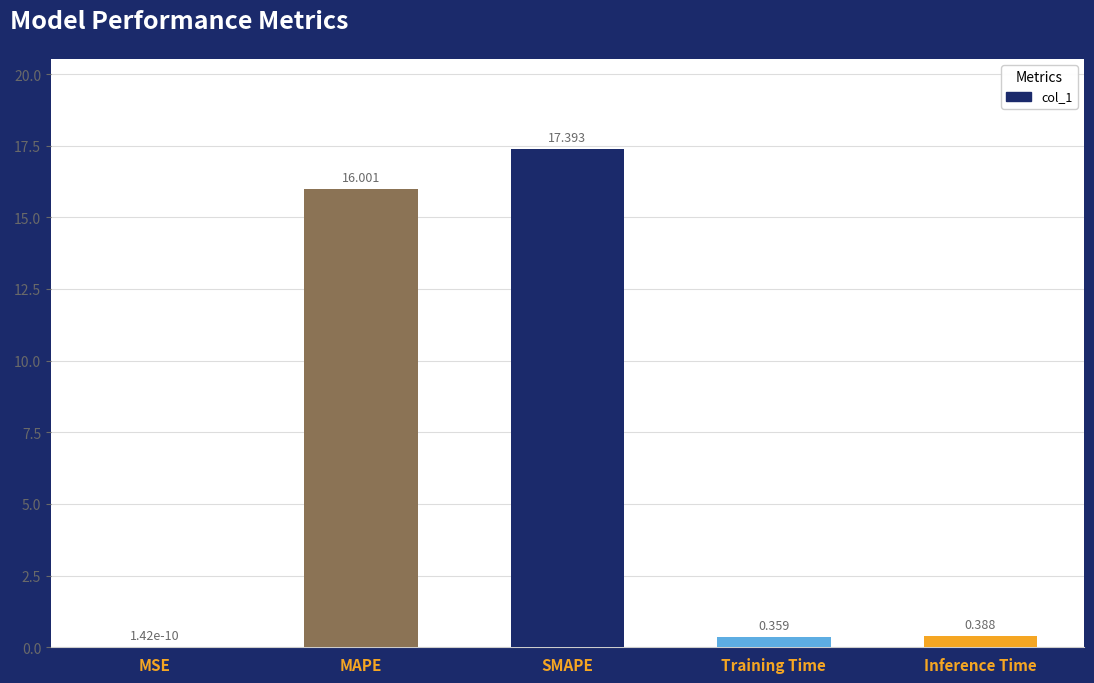

Which category has the highest value across all series?

SMAPE